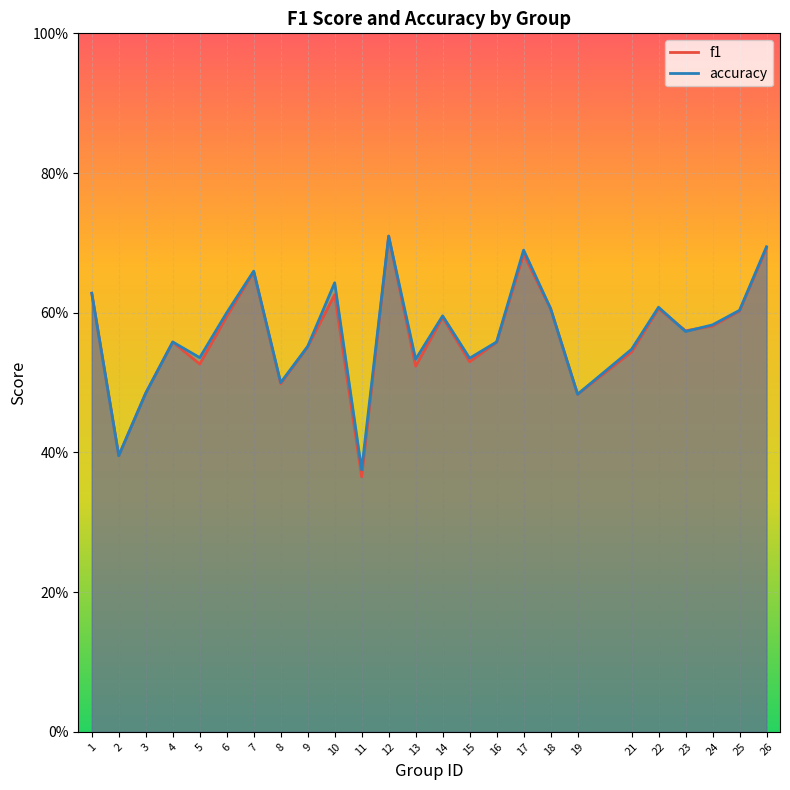

List the series in order of their peak value, highest first.

f1, accuracy